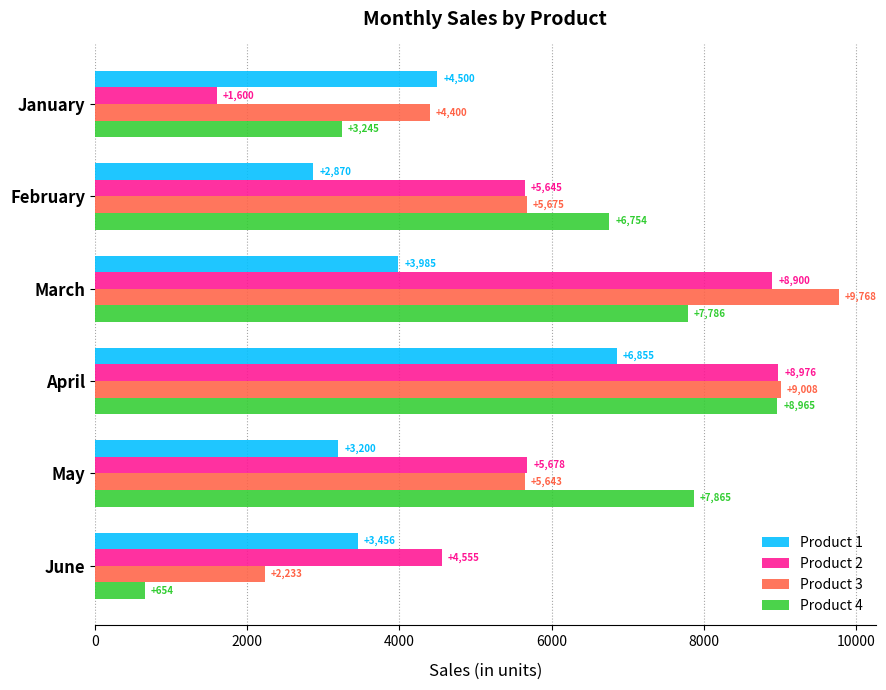

What is the difference between the highest and lowest values at April?

2153